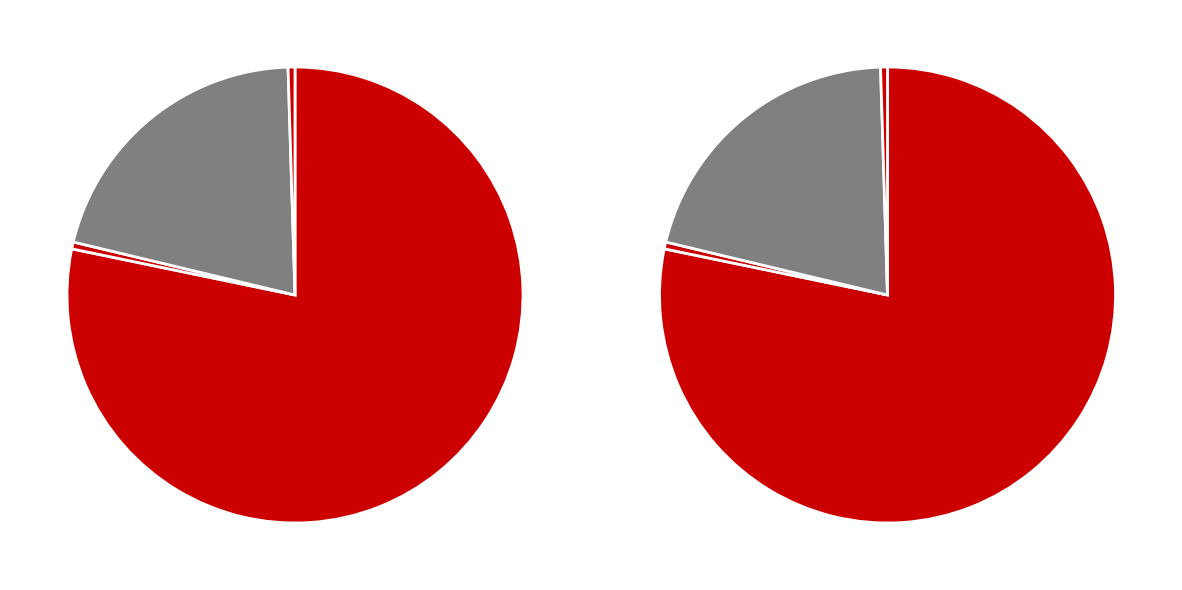

How many slices are in this pie chart?

4